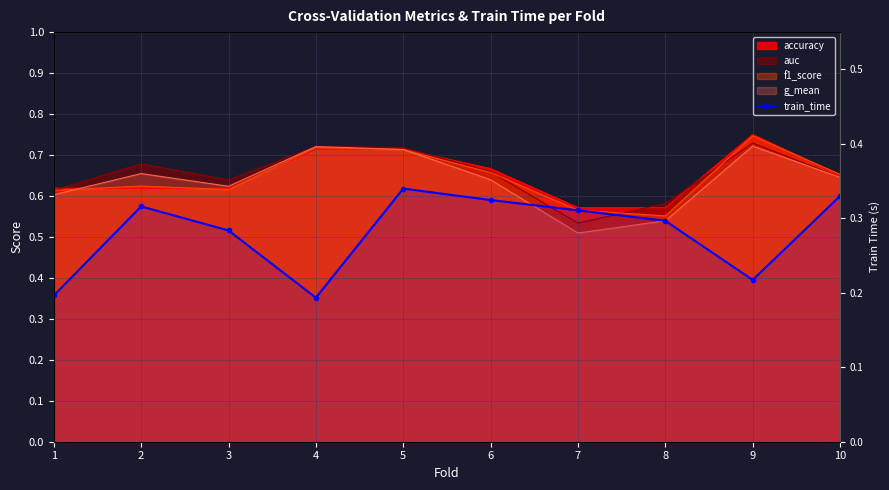

What is the sum of all values?

2.8